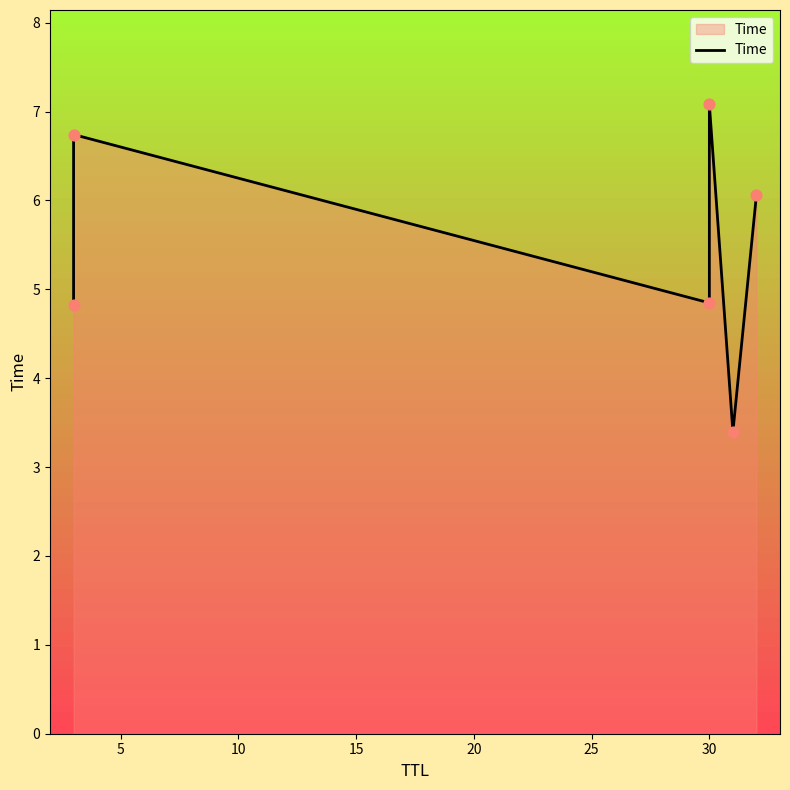

What is the change in value from 5 to 20?

-3.3